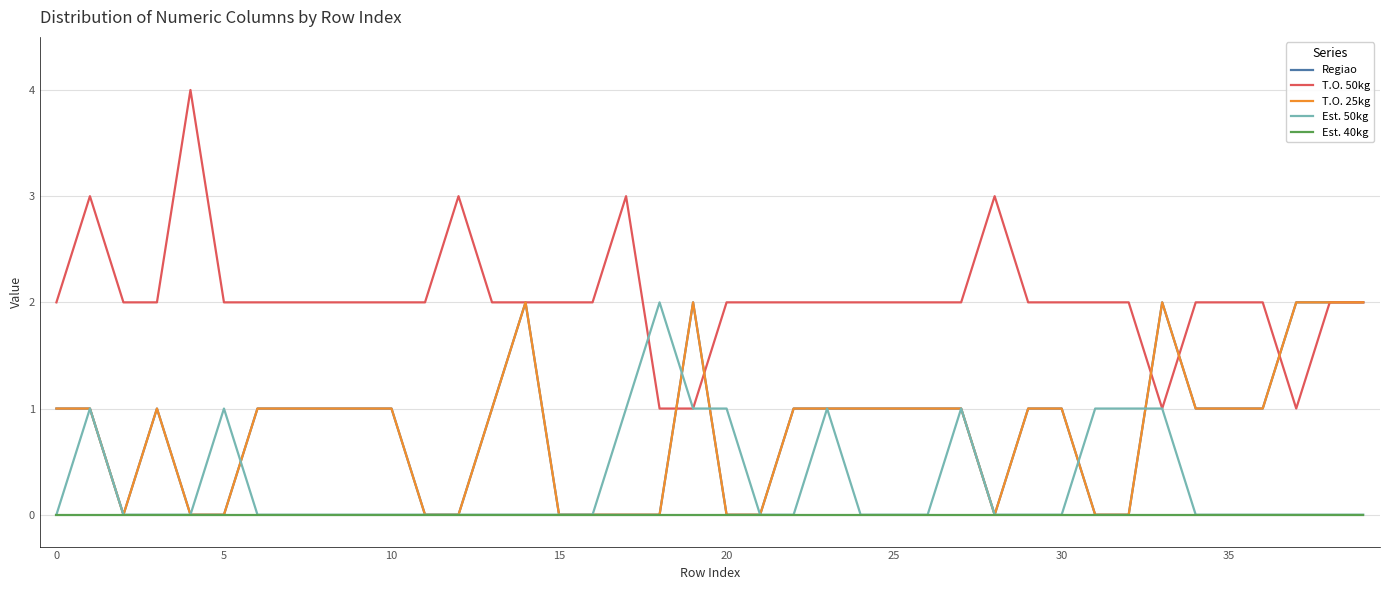

At how many categories does at least one series exceed 0?

40